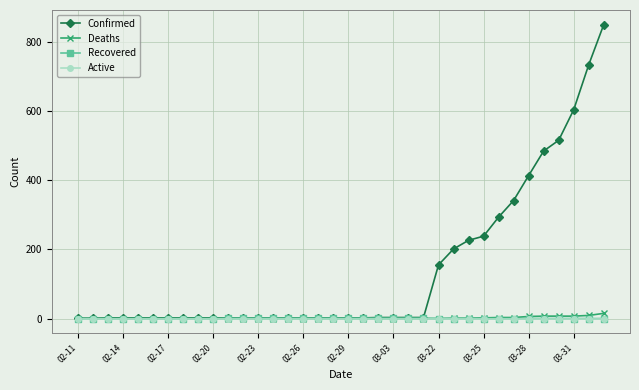

What are all the series names shown in the legend?

Confirmed, Deaths, Recovered, Active